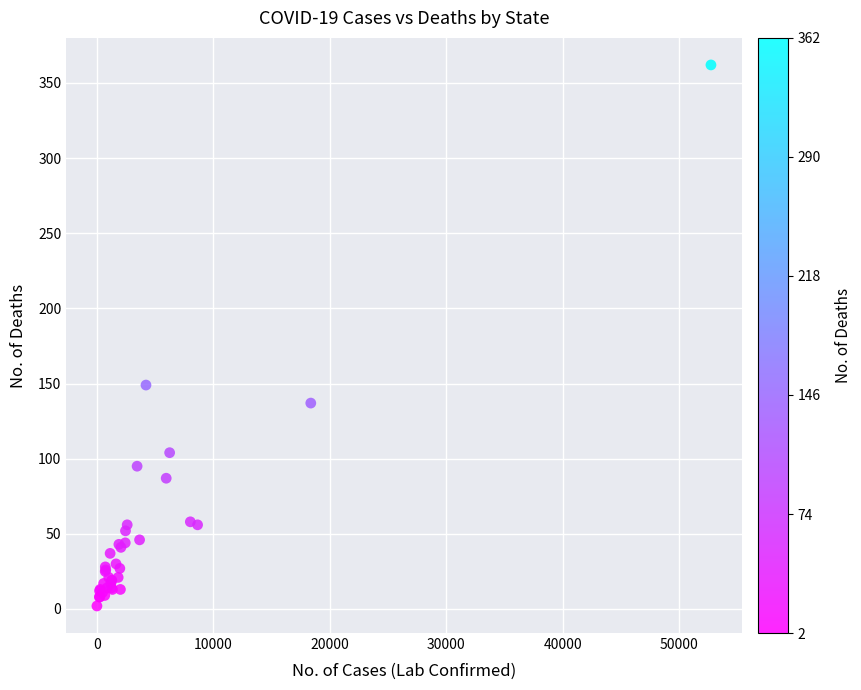

What Y value in the scatter plot is closest to 182?

149